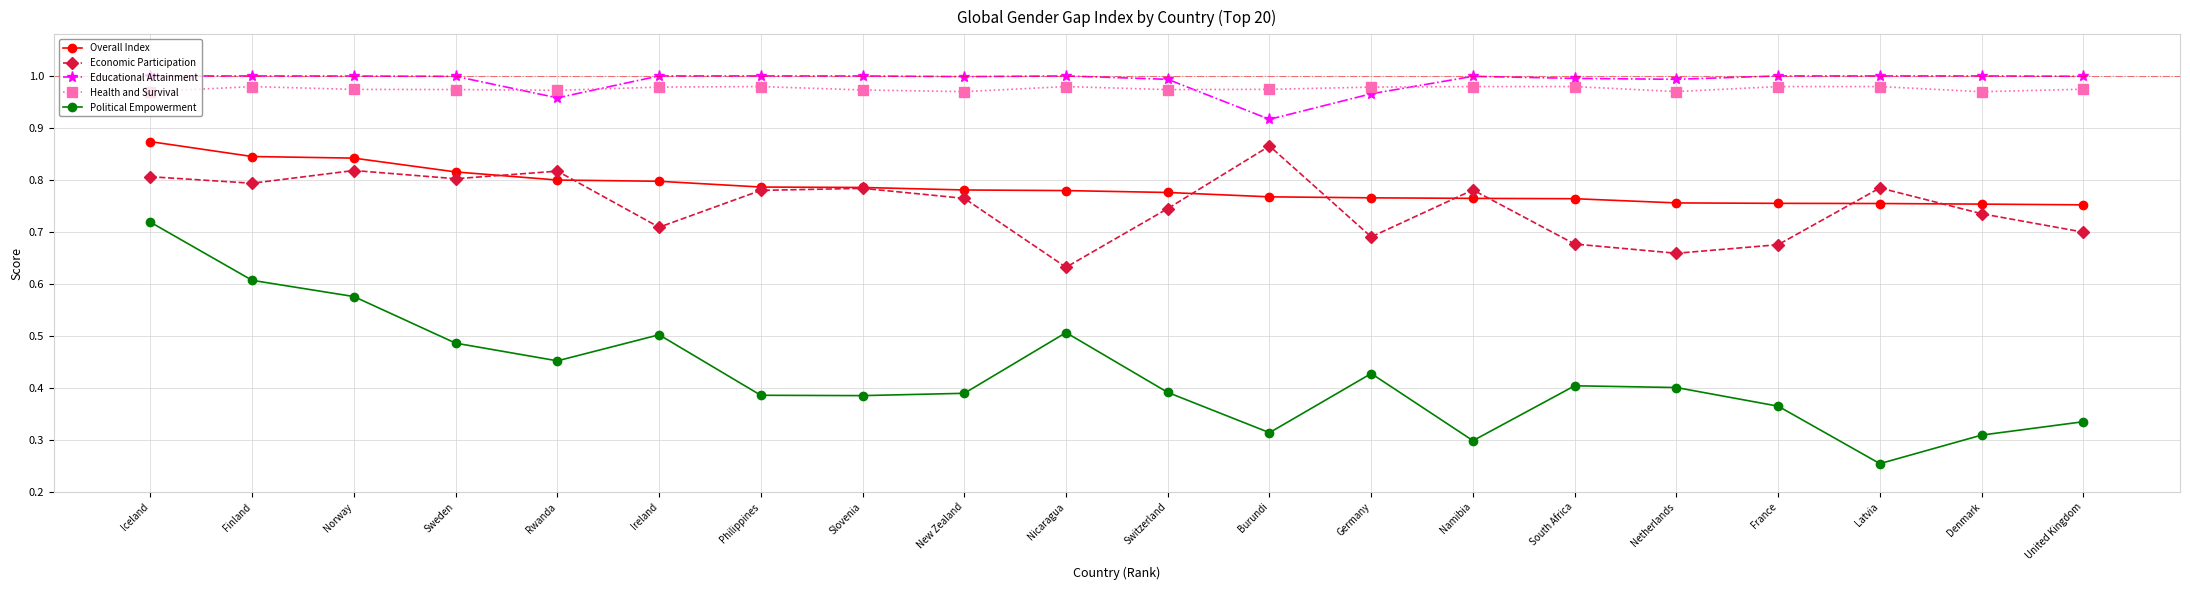

Which series has the widest spread of values?

Political Empowerment